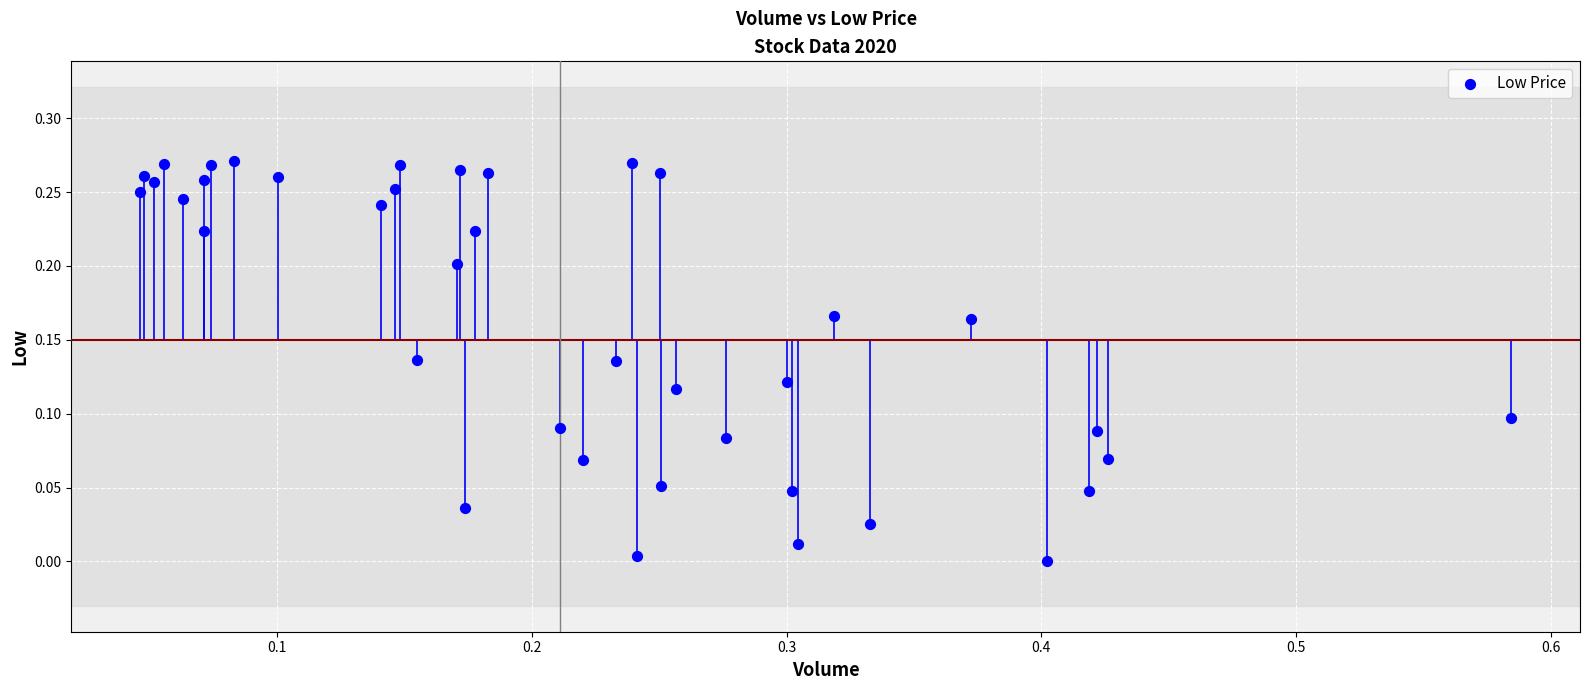

What is the range of X values (max minus min)?

0.5